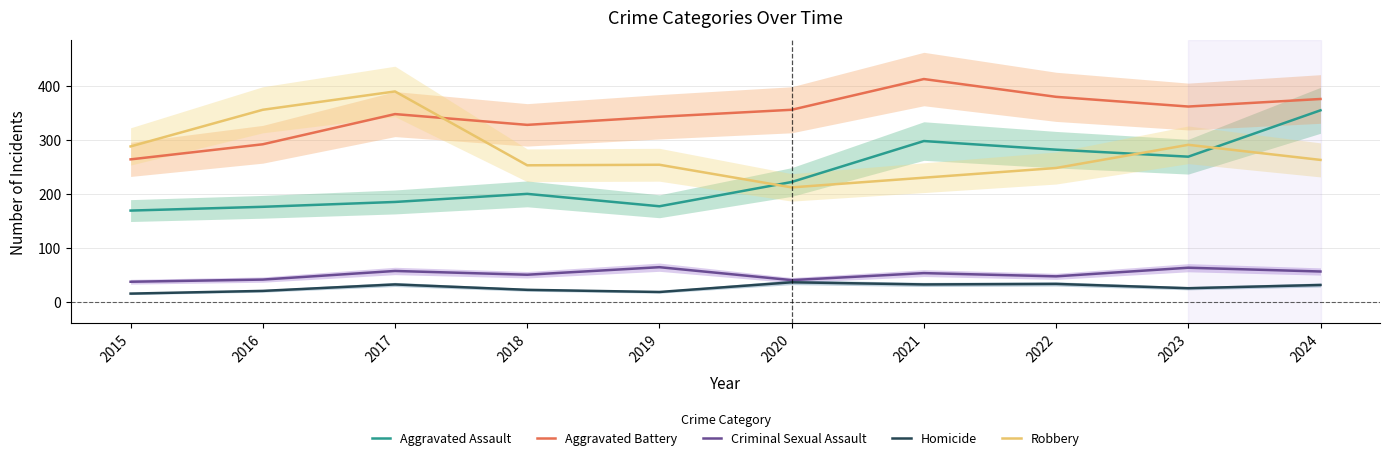

Does the chart have visible grid lines?

Yes